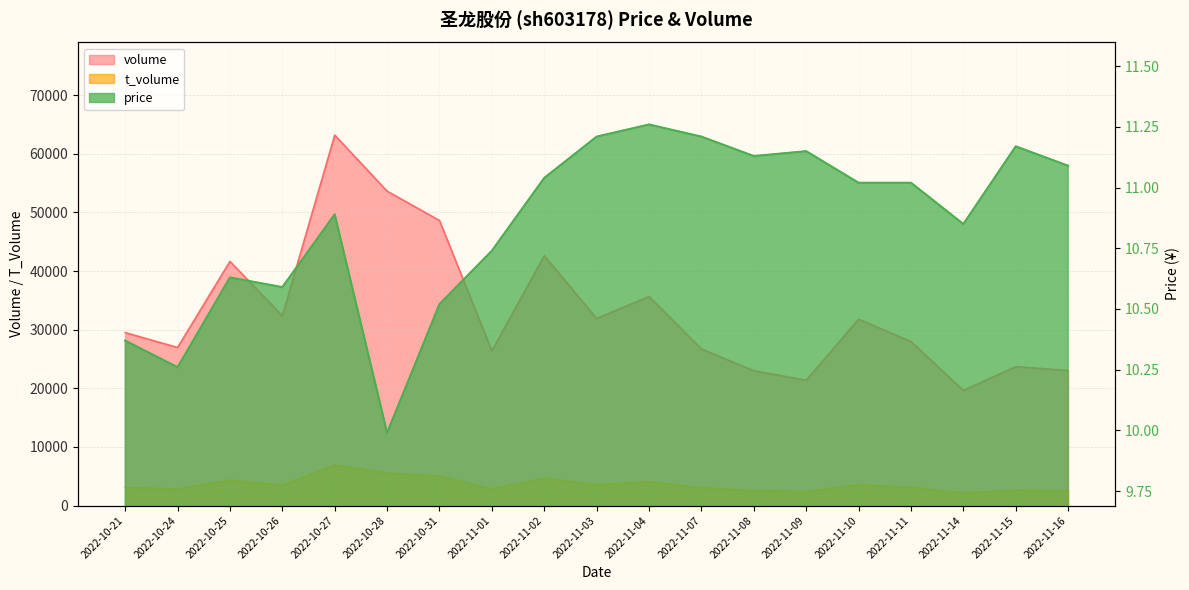

True or false: price has a value of 15.6 at 2022-10-31.

False